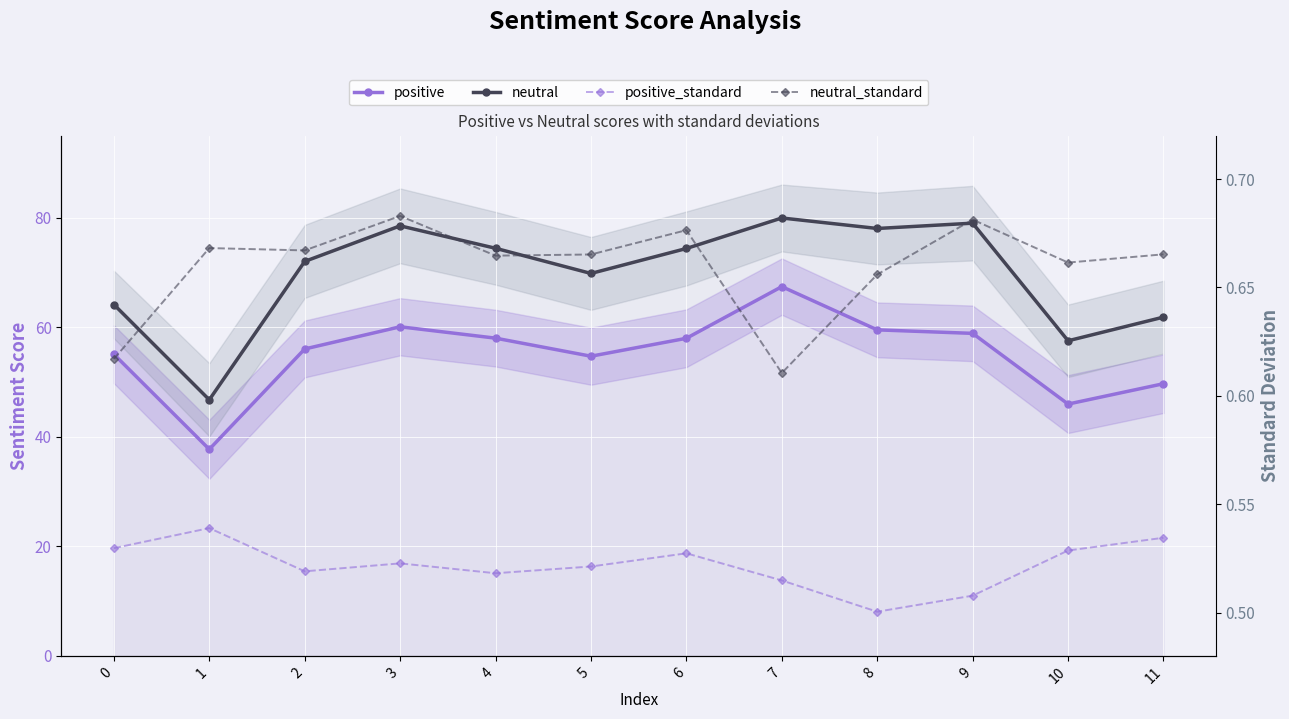

Where does the positive series first go above 58?

3